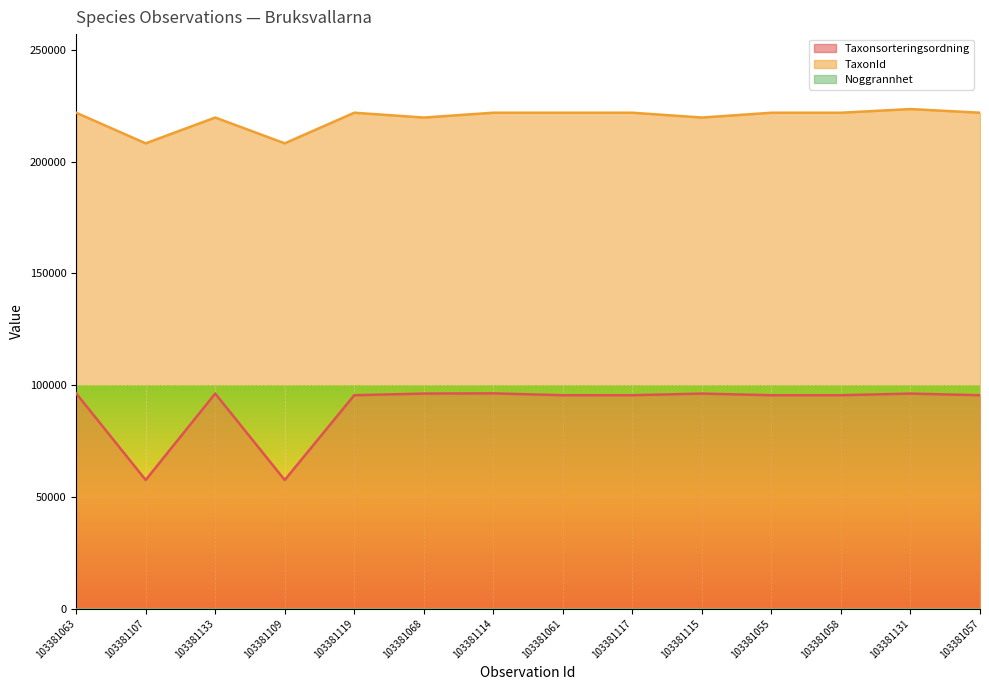

Where is the first local minimum for Taxonsorteringsordning?

103381107